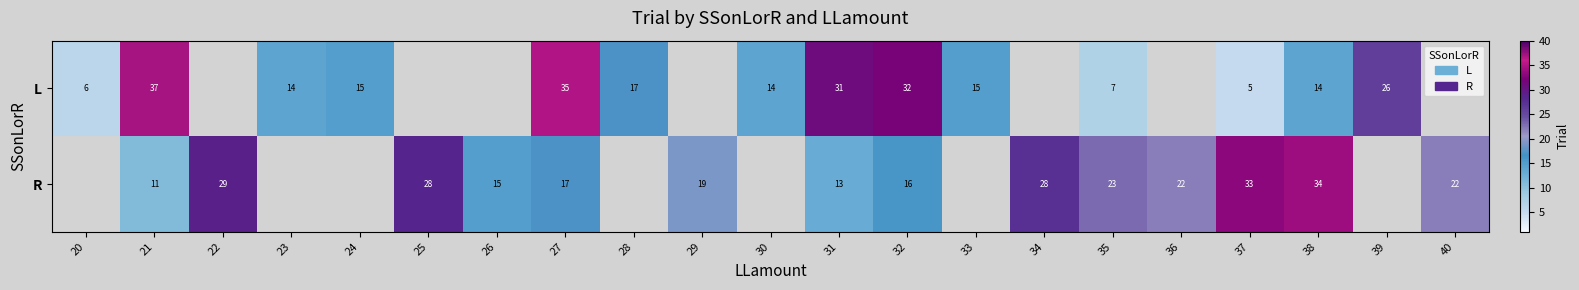

What is the difference between the highest and lowest values at 35?

16